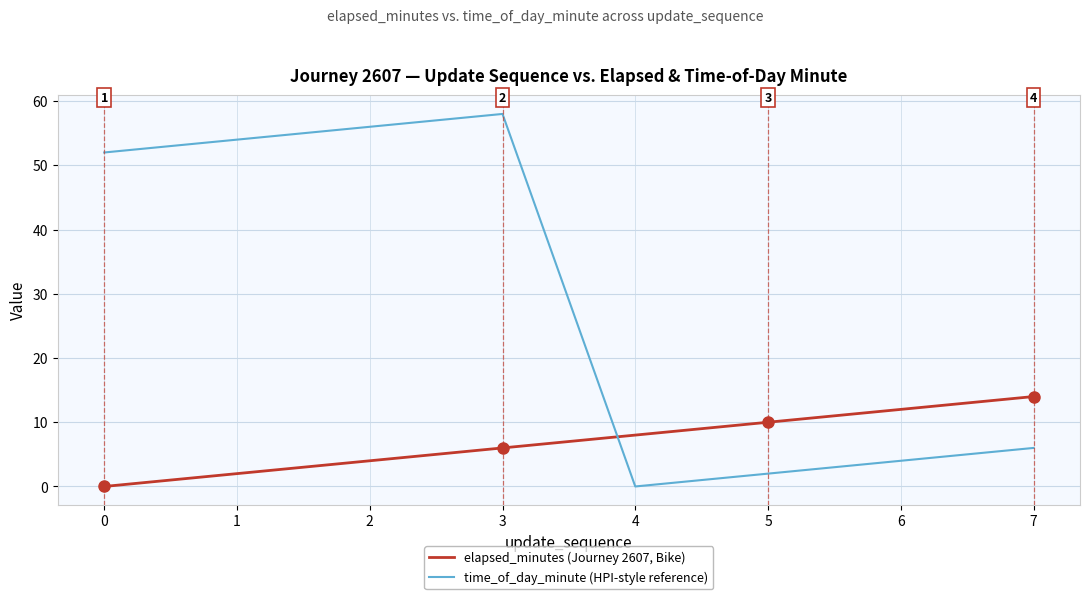

Which series has the largest range (max minus min)?

time_of_day_minute (HPI-style reference)